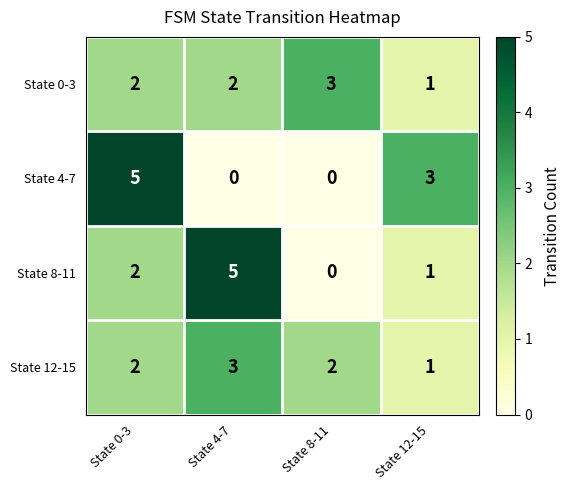

What is the difference between the maximum and minimum values in the State 4-7 series?

5